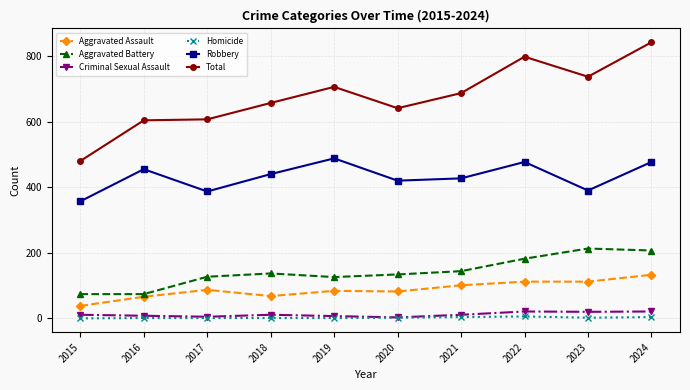

What are all the series names shown in the legend?

Aggravated Assault, Aggravated Battery, Criminal Sexual Assault, Homicide, Robbery, Total